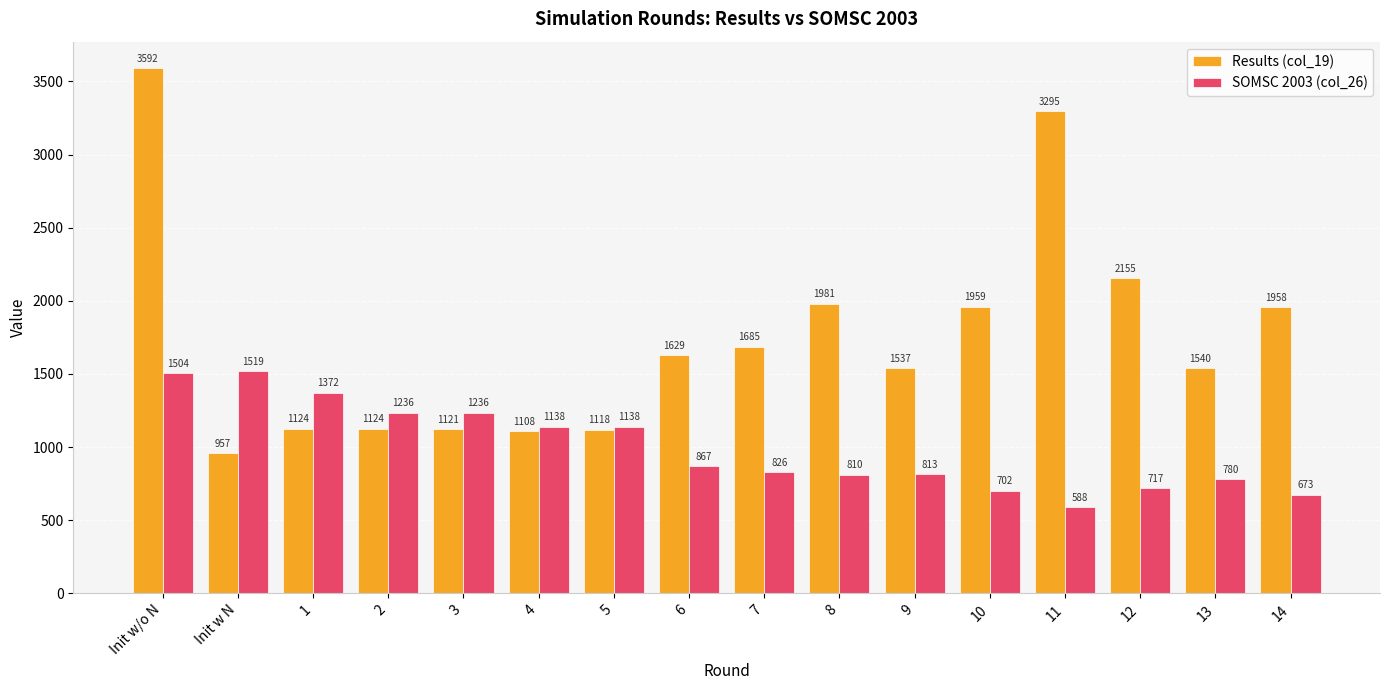

How many values in the SOMSC 2003 (col_26) series are below 867?

8